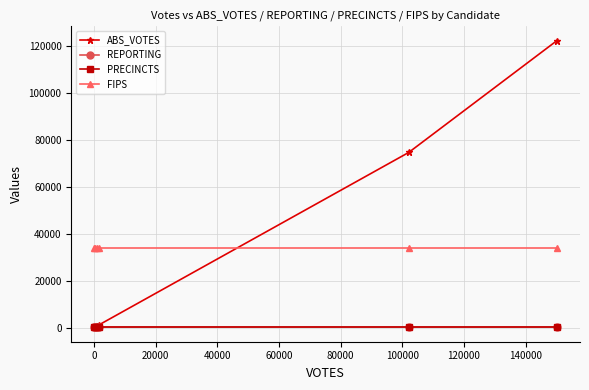

Is this an area chart (filled region under the line)?

No